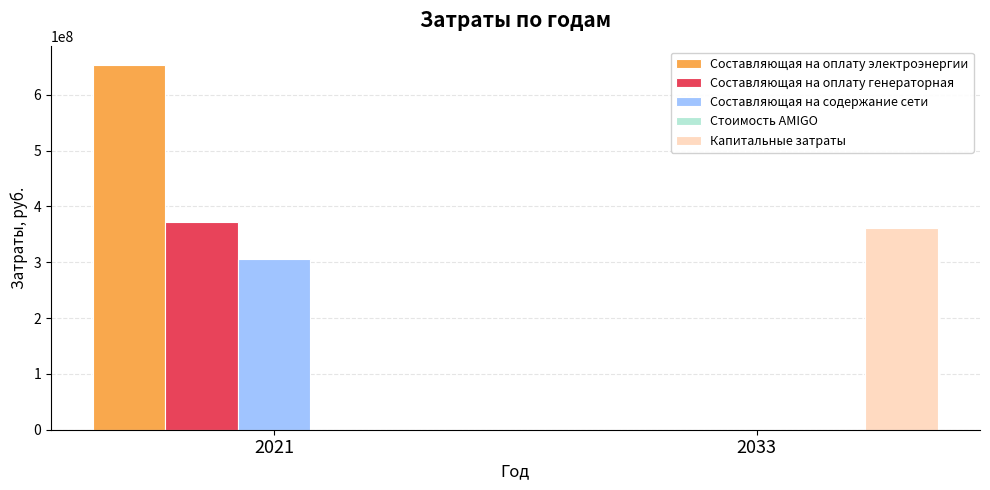

The Составляющая на оплату генераторная series shows -244187512.8 at 2033. True or false?

False